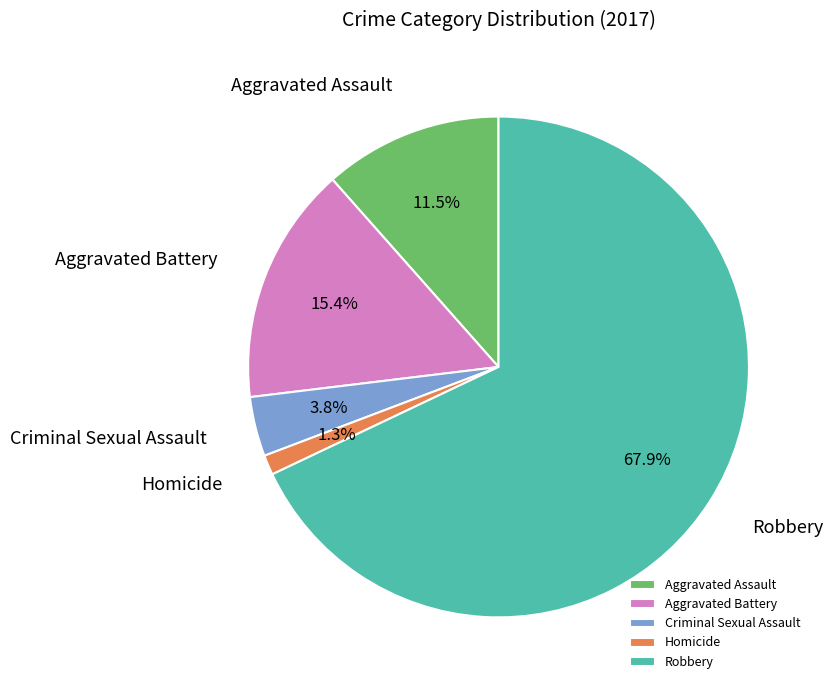

Is there a majority slice in this chart?

Yes